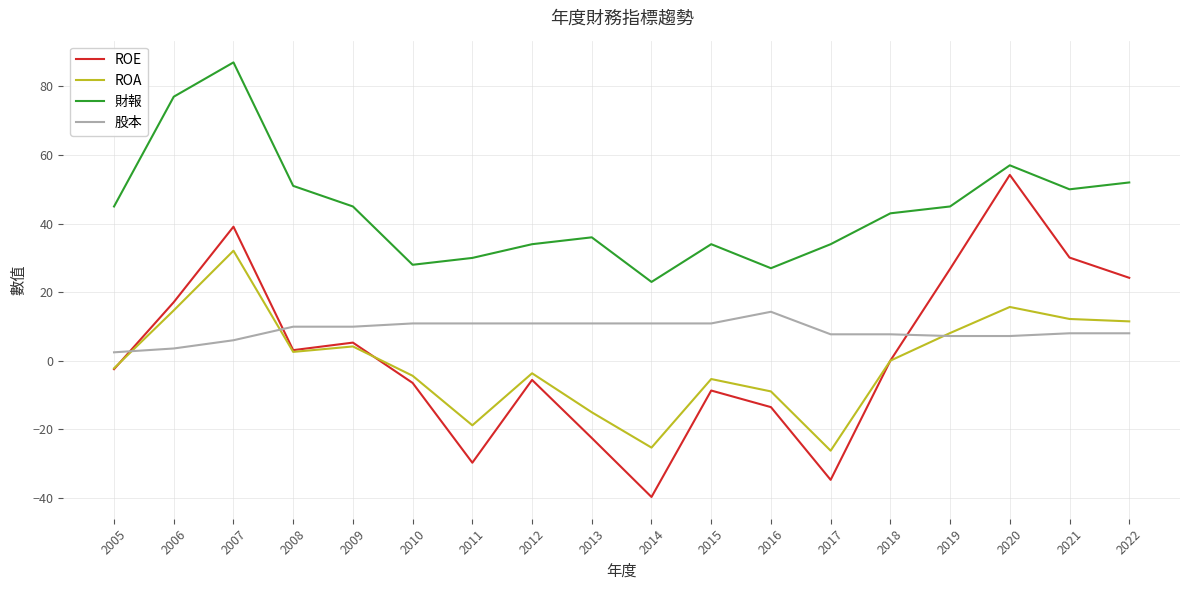

Which category has the highest value across all series?

2007